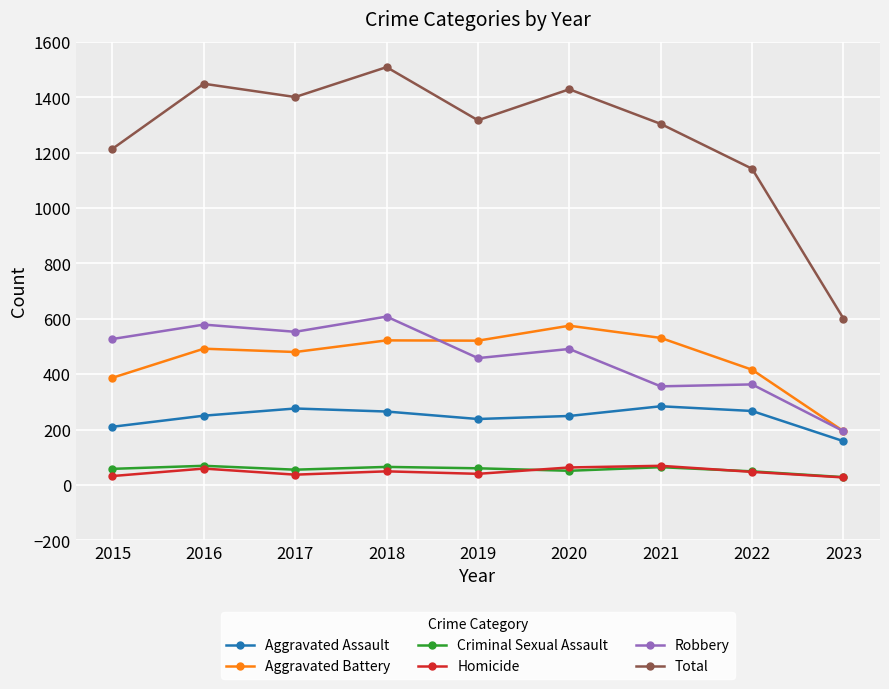

True or false: Aggravated Assault and Criminal Sexual Assault cross at least once.

False